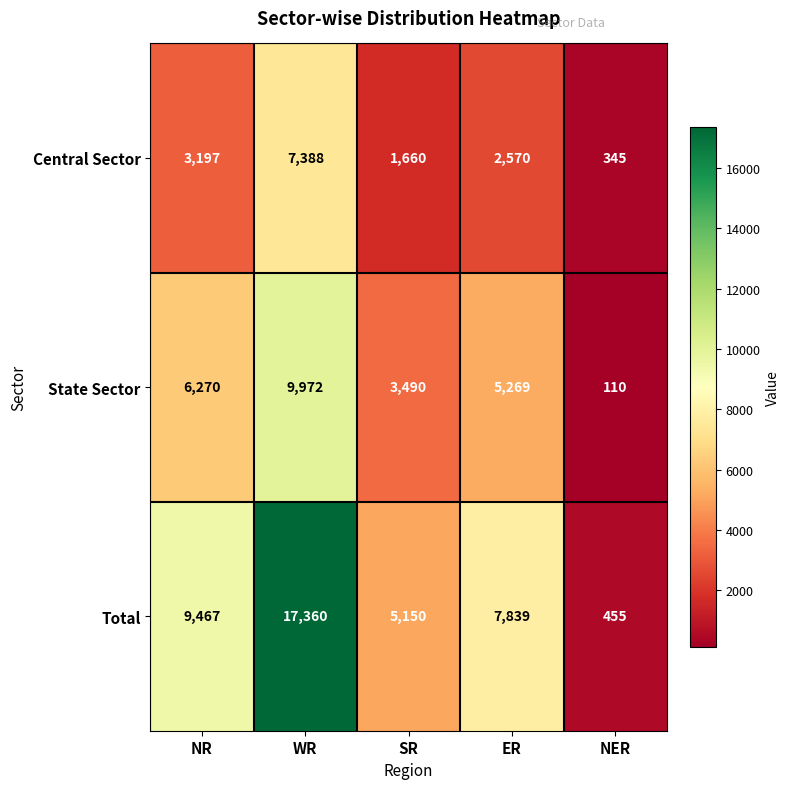

Between SR and NER, which series saw the biggest shift?

Total